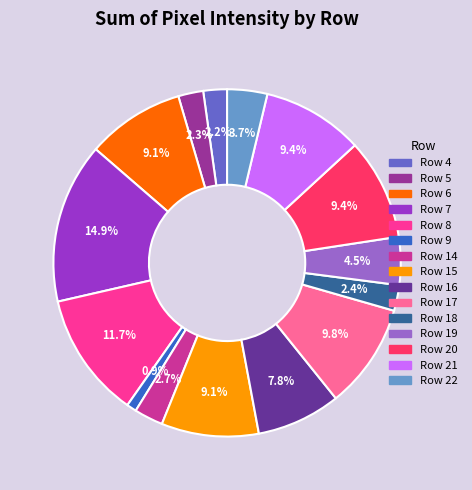

What percentage is the Row 22 slice, to the nearest percent?

4%